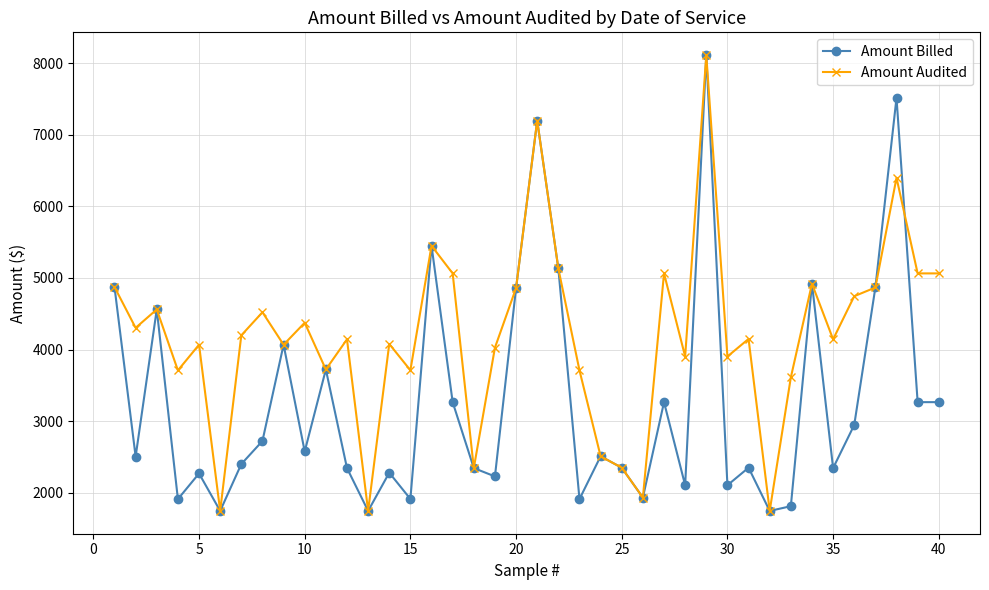

What is the value of the Amount Audited point at the 6th from the left?

1747.1